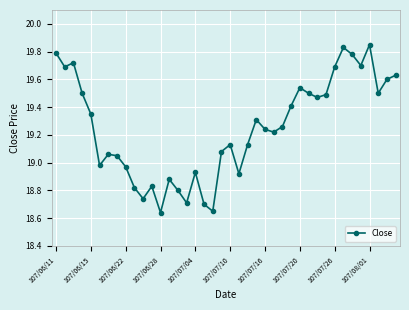

What is the difference between the second highest and minimum values?

1.2